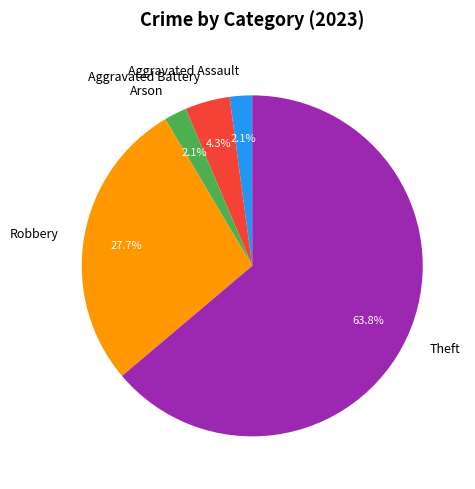

To the nearest percent, what is the average slice percentage?

20%